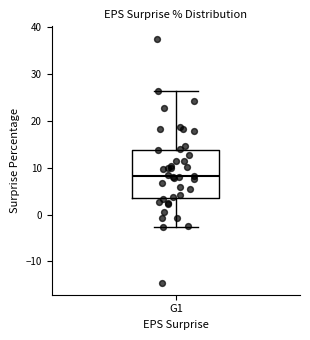

Where is the lower edge of the box for G1 on the y-axis? The values are not printed on the chart, so give them approximately, as read against the axis.

4